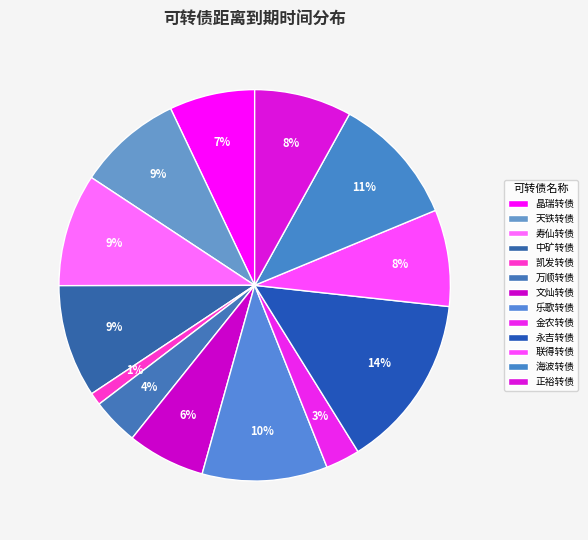

To the nearest percent, what is the difference between the largest and smallest slice percentages?

13%